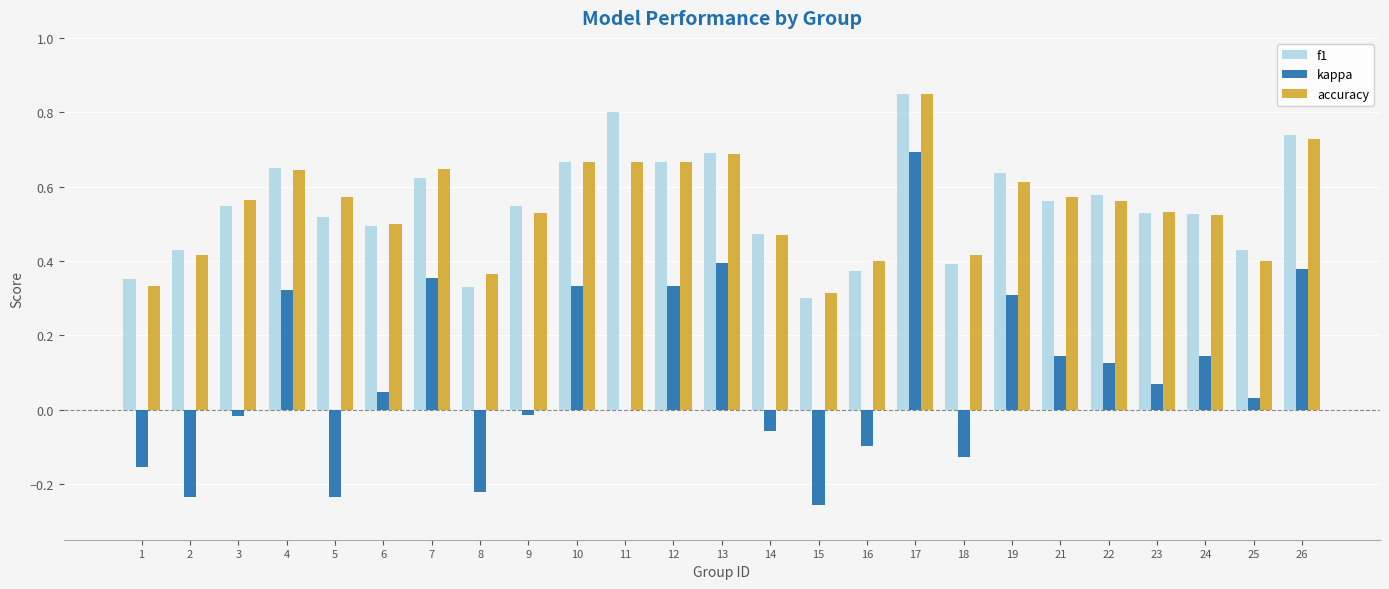

How many groups of bars are there?

25